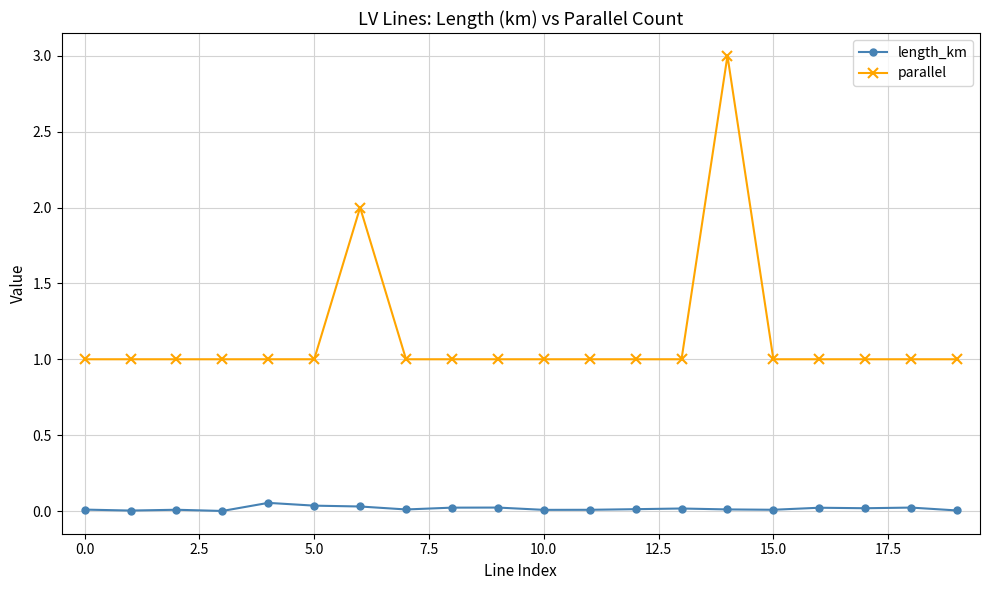

What is the value of the parallel point at the 12th from the left?

1.0